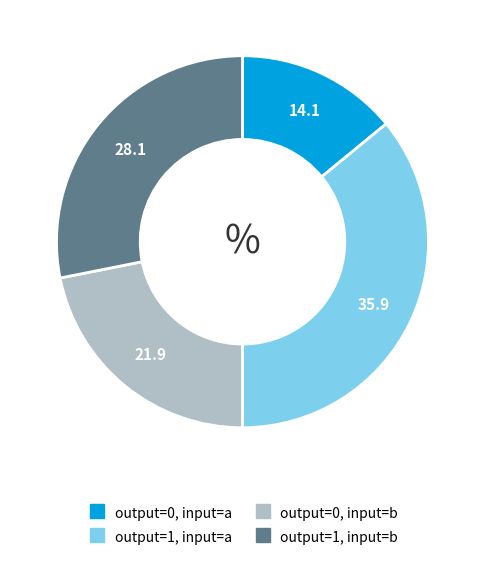

Does any single category account for the majority?

No